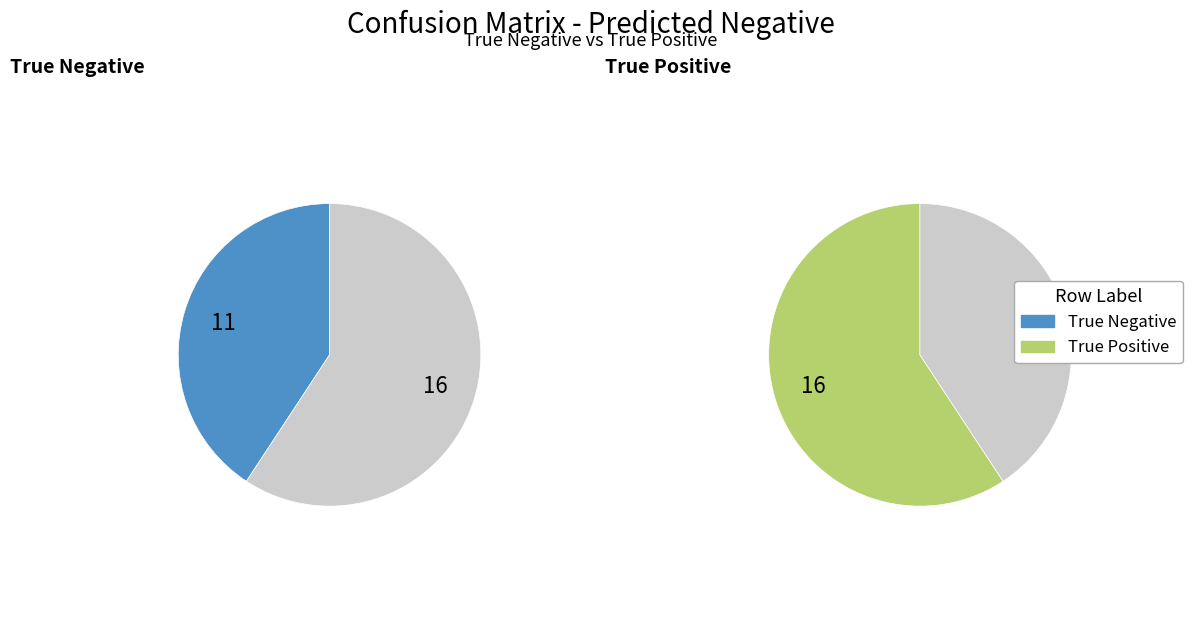

What is the change in value from True Negative to True Positive?

+5